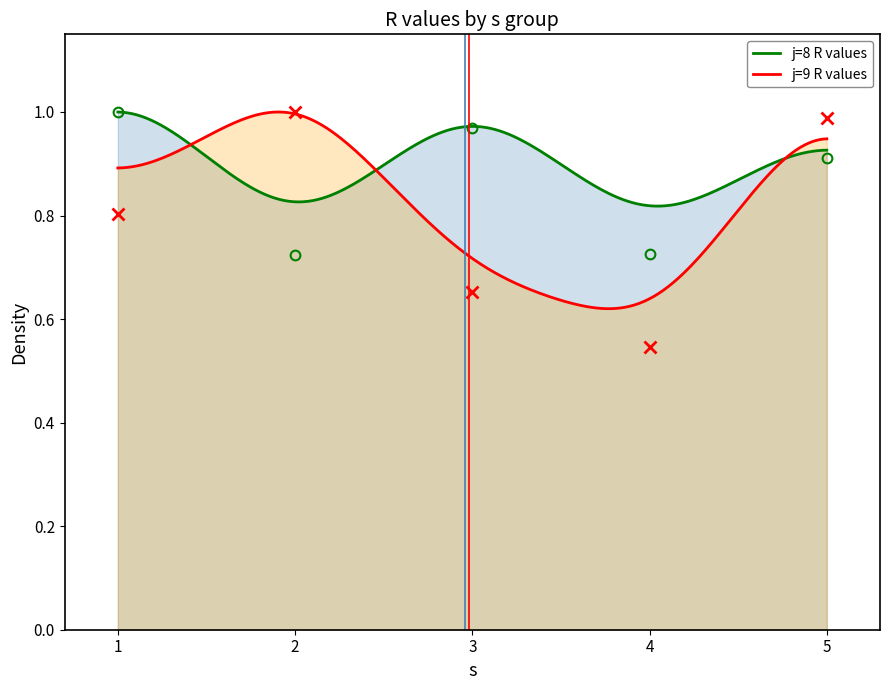

At which category is the sum across all series the highest?

5